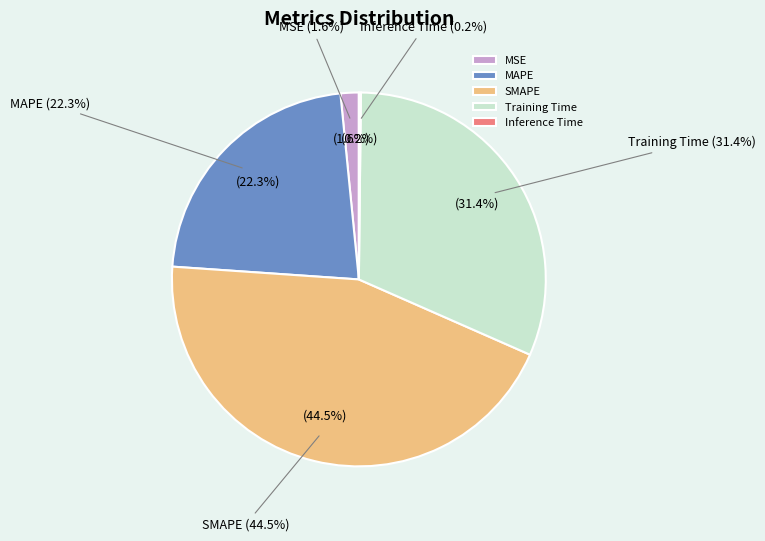

Rank the categories by value from highest to lowest.

SMAPE, Training Time, MAPE, MSE, Inference Time